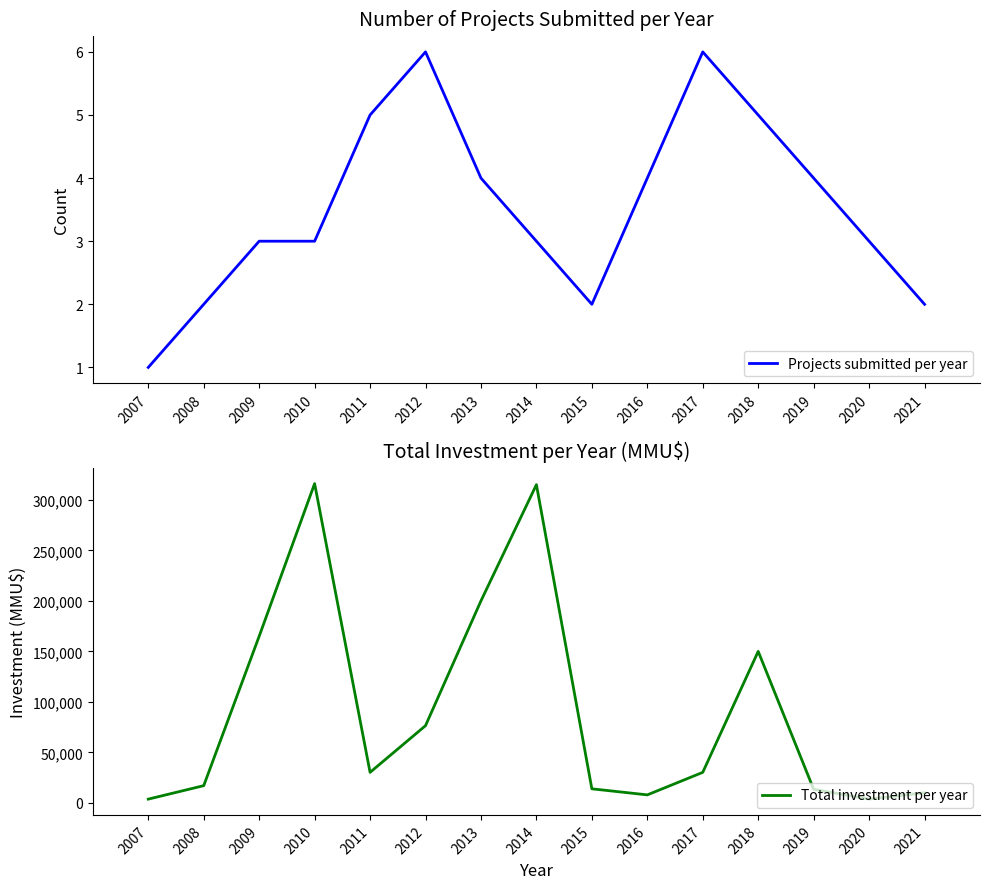

List the labels in order of Projects submitted per year value, largest first.

2012, 2017, 2011, 2018, 2013, 2016, 2019, 2009, 2010, 2014, 2020, 2008, 2015, 2021, 2007